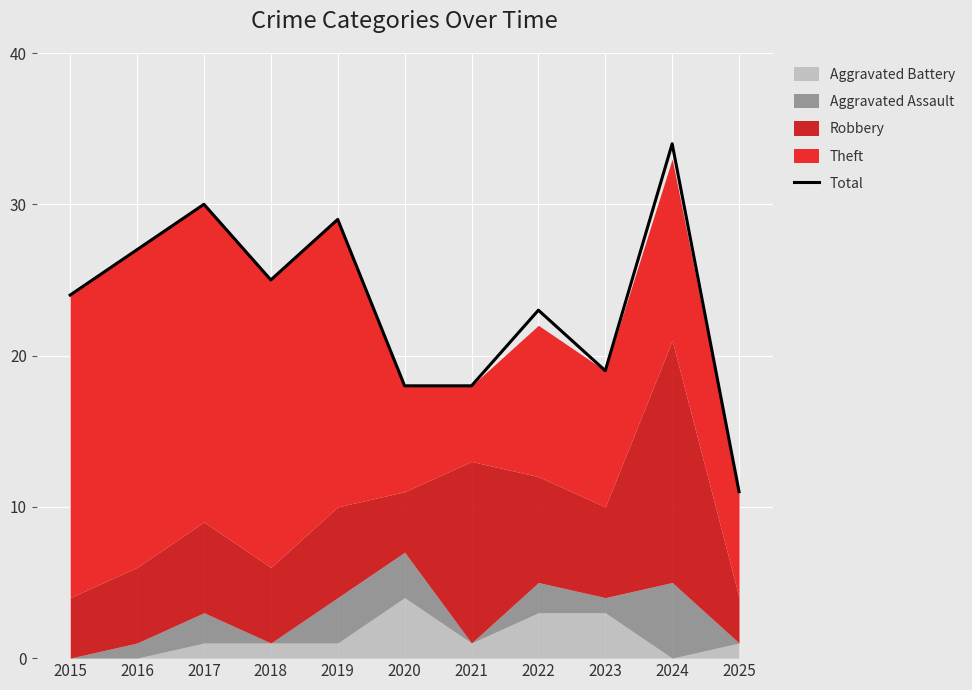

How many data points are above 24?

5